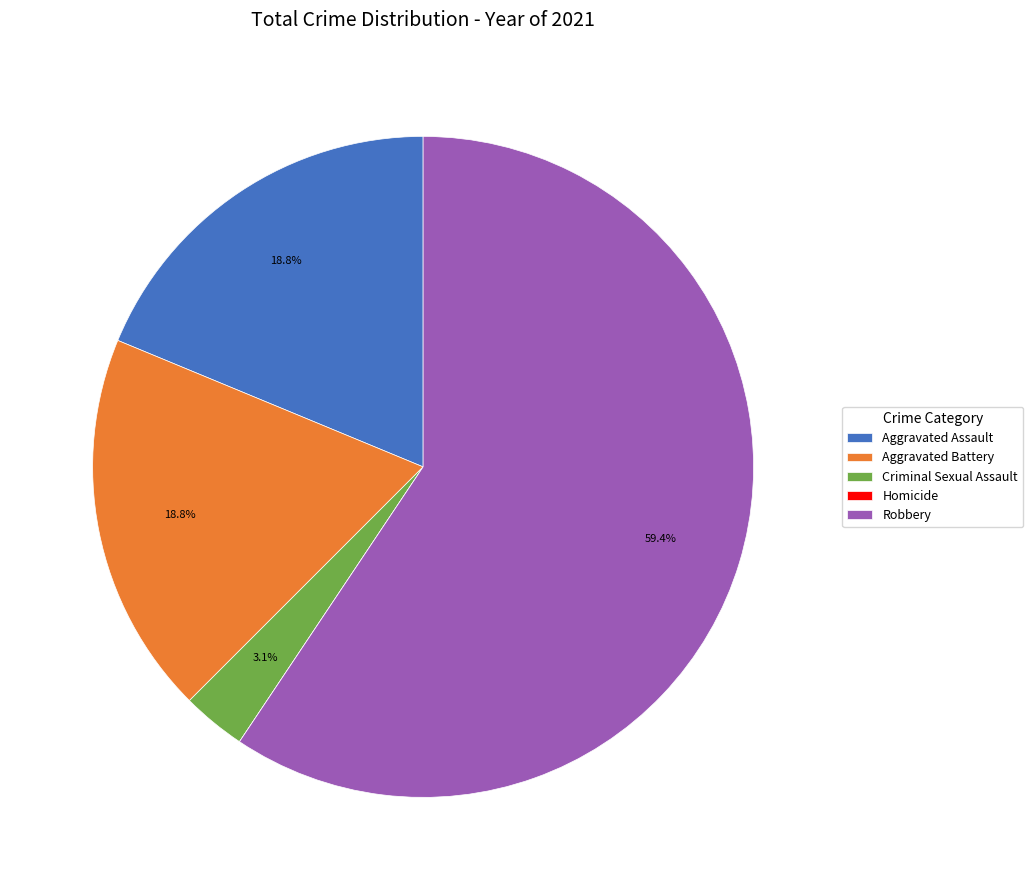

Which category has the biggest portion of the pie?

Robbery